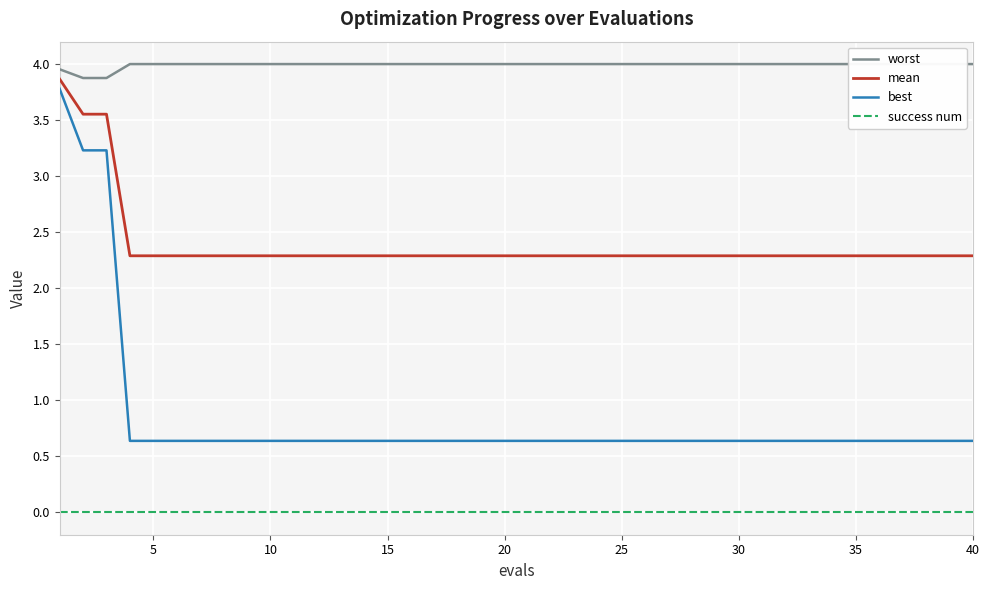

Is it true that best equals 0.6 at 10?

True